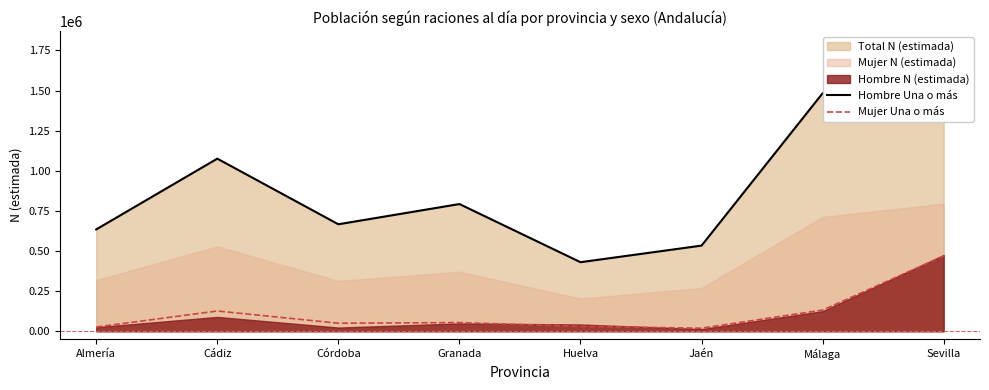

Where does the Mujer Una o más series first go above 54339?

Cádiz